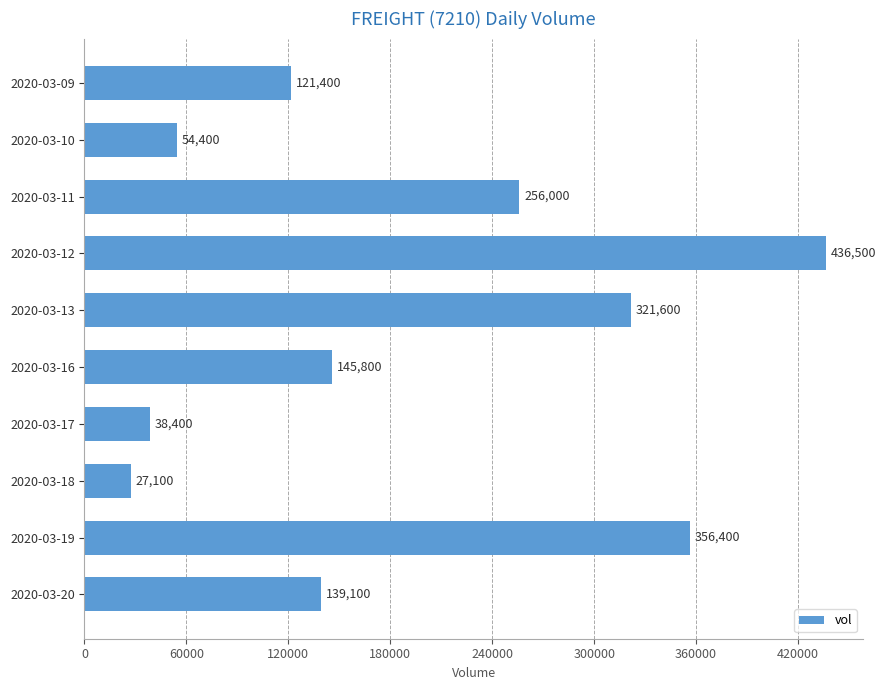

List the labels in order of value, smallest first.

2020-03-18, 2020-03-17, 2020-03-10, 2020-03-09, 2020-03-20, 2020-03-16, 2020-03-11, 2020-03-13, 2020-03-19, 2020-03-12